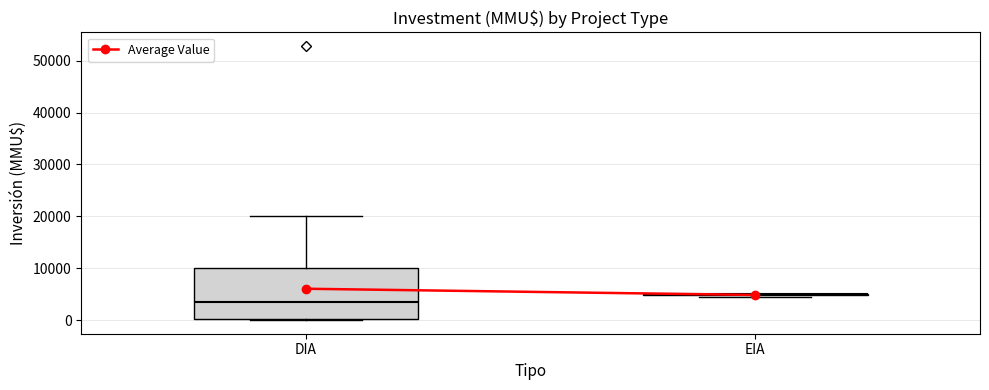

Reading left to right, read every box against the y-axis: the position of its median line, the range the box covers, and the ends of its whiskers. The values are not printed on the chart, so give them approximately, as read against the axis.

DIA: median 4000, box 0 to 10000, whiskers 0 to 20000
EIA: box collapsed to a line at 5000, whiskers 5000 to 5000